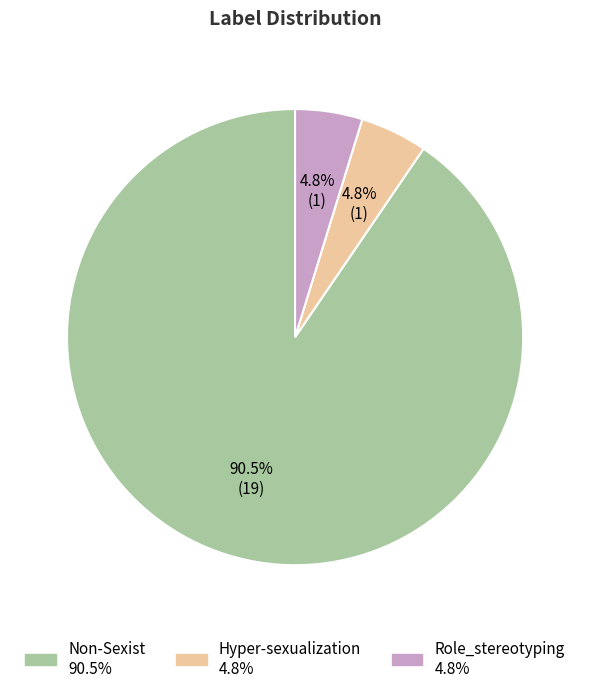

Which category has the biggest portion of the pie?

Non-Sexist